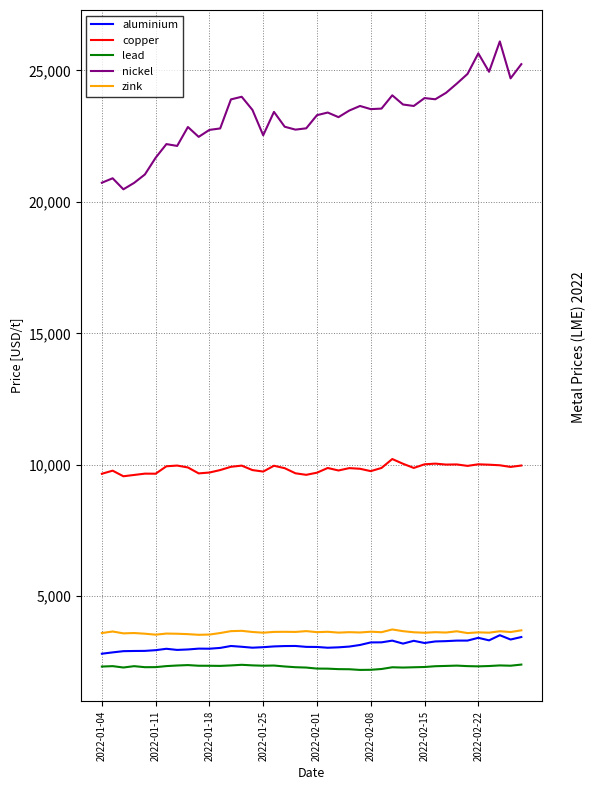

Does the chart display data point markers on the line(s)?

No